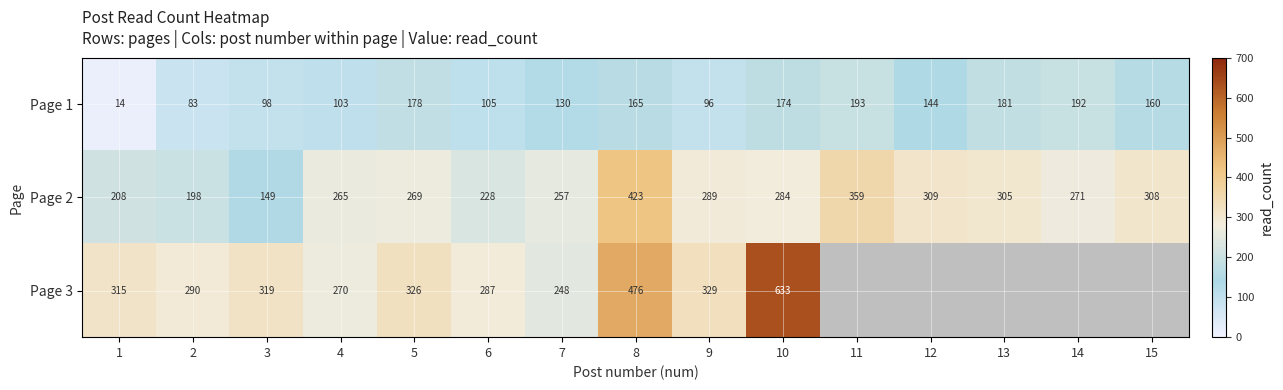

What is the minimum value for Page 2?

149